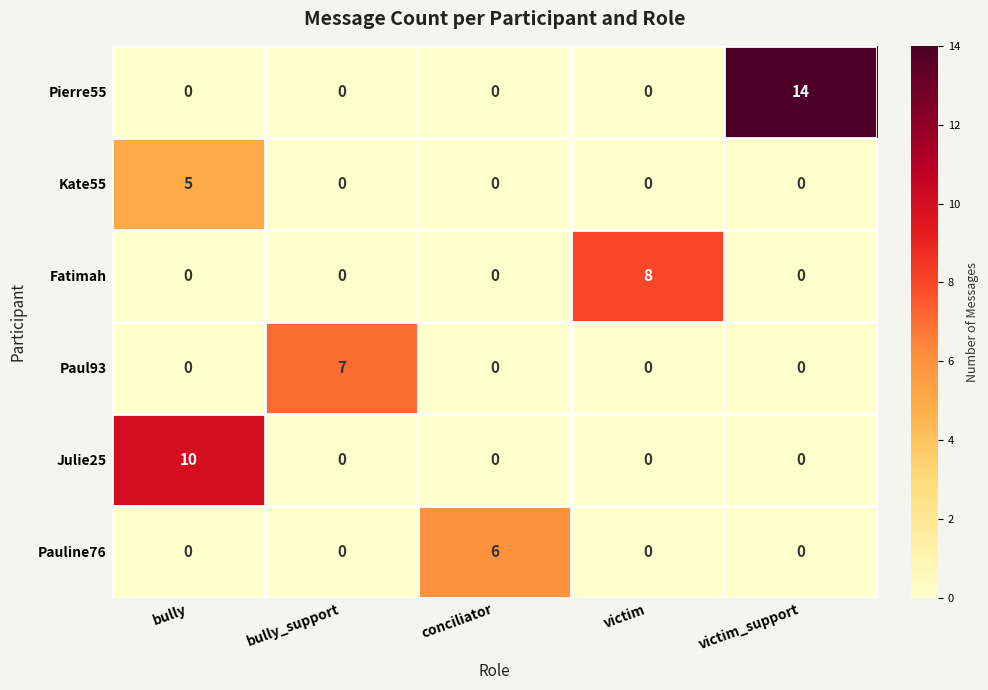

What is the total value across all series at conciliator?

6